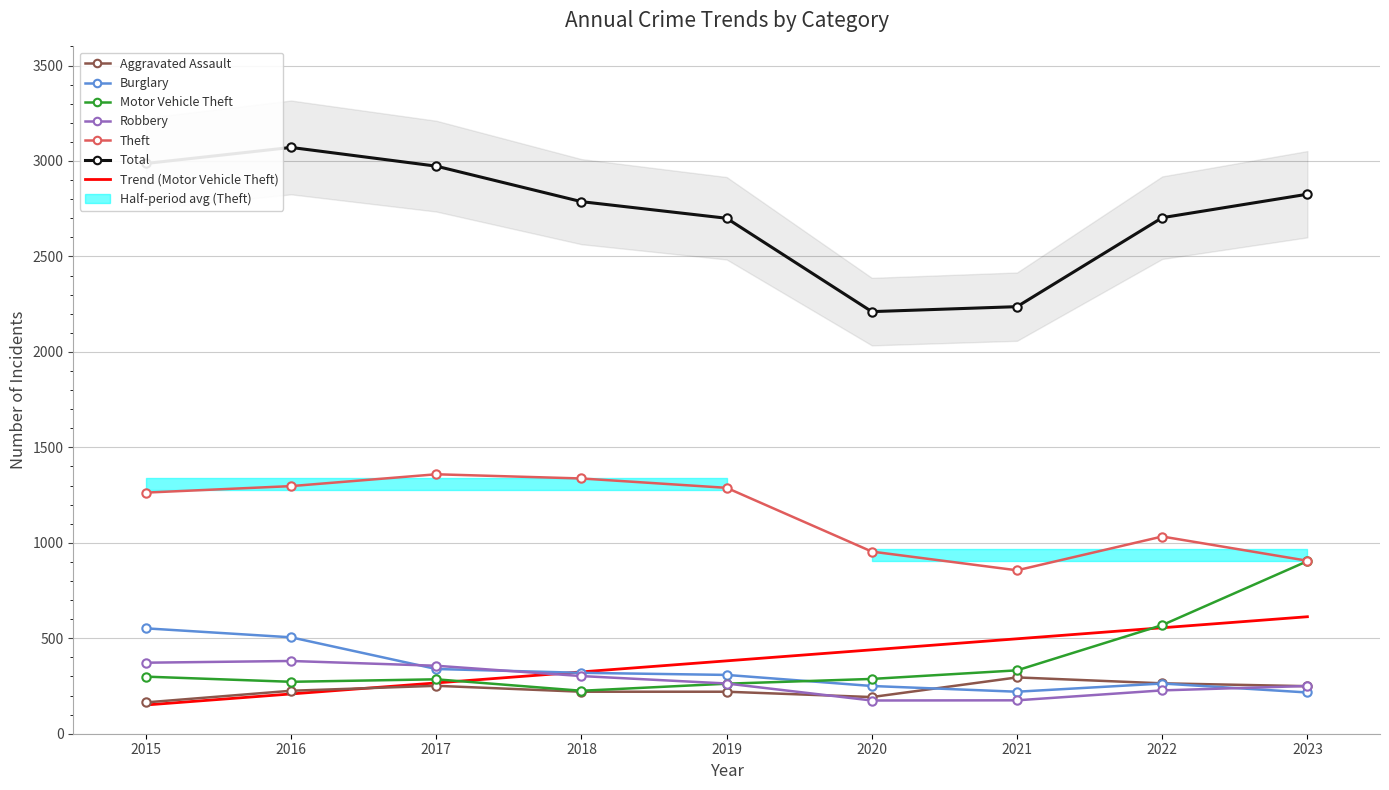

What is the value of the Burglary point at the 9th from the left?

216